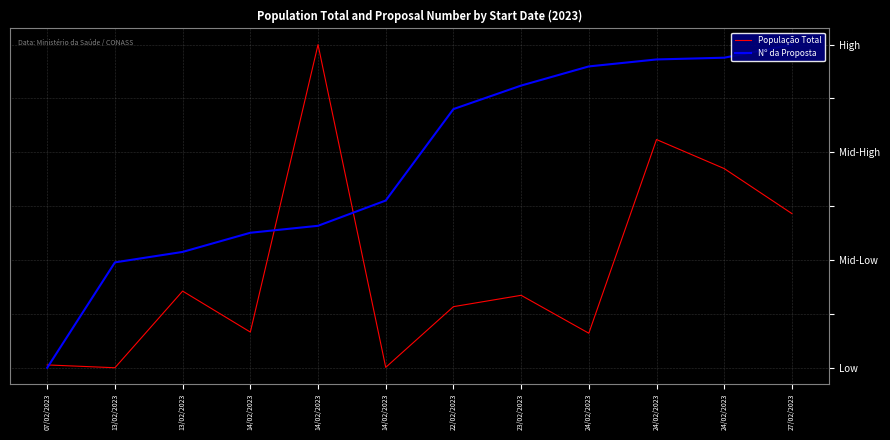

What is the difference between the second highest and second lowest values in the Nº da Proposta series?

0.6